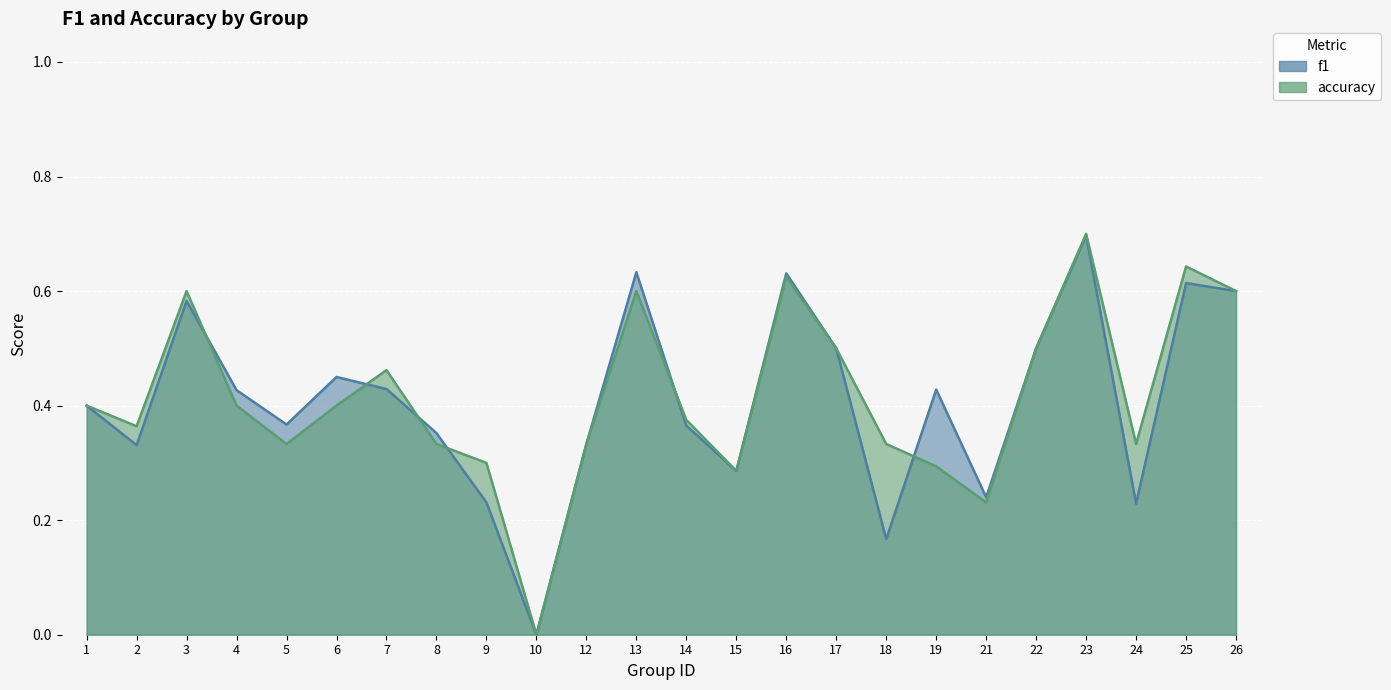

What is the value of the f1 point at the 8th from the left?

0.4